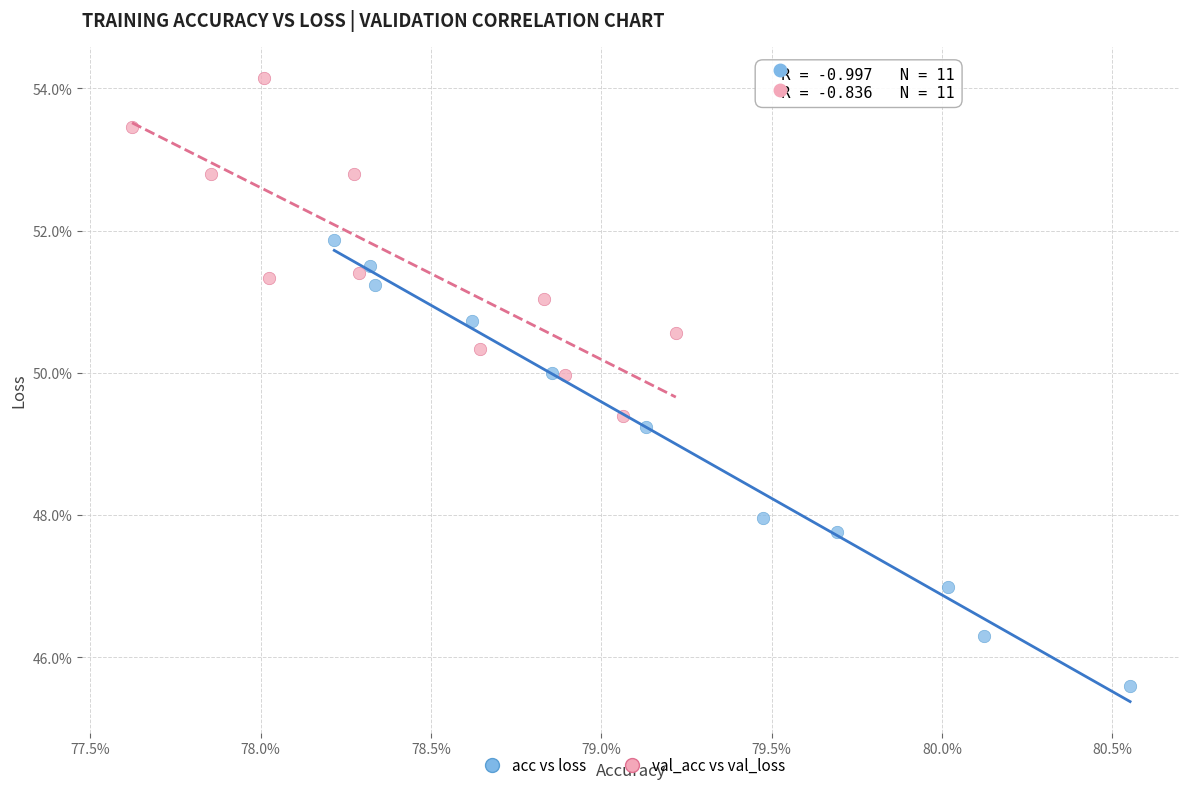

Which series reaches the maximum Y coordinate?

val_acc vs val_loss